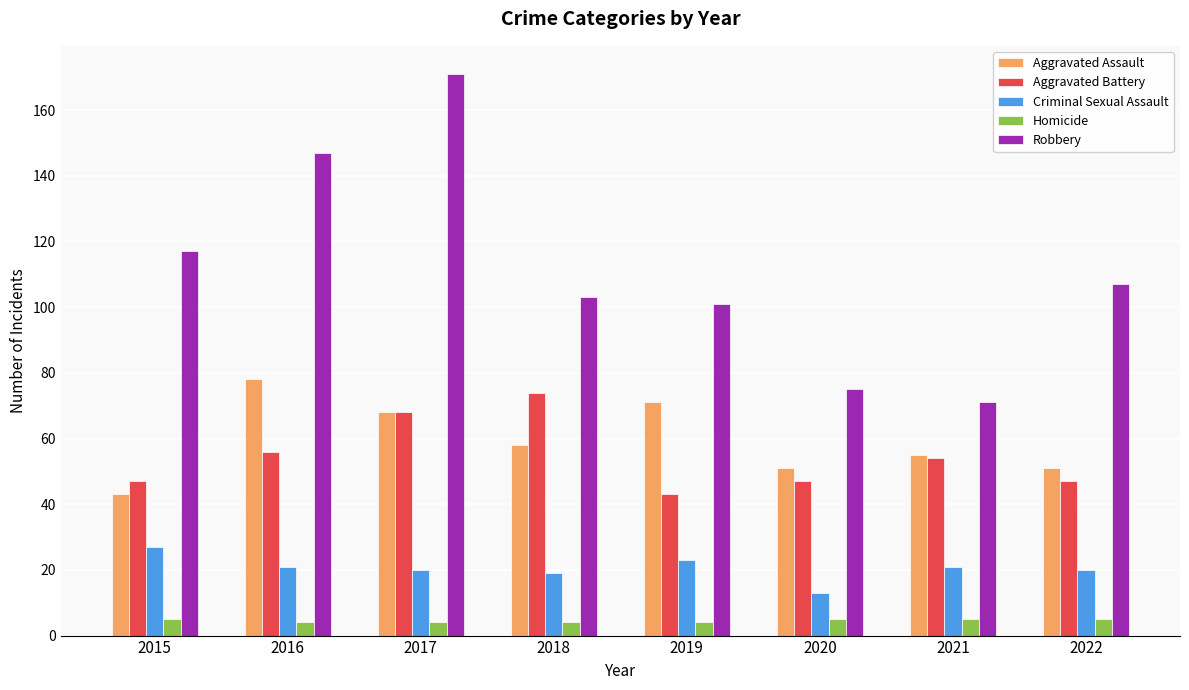

At which category is the sum across all series the highest?

2017